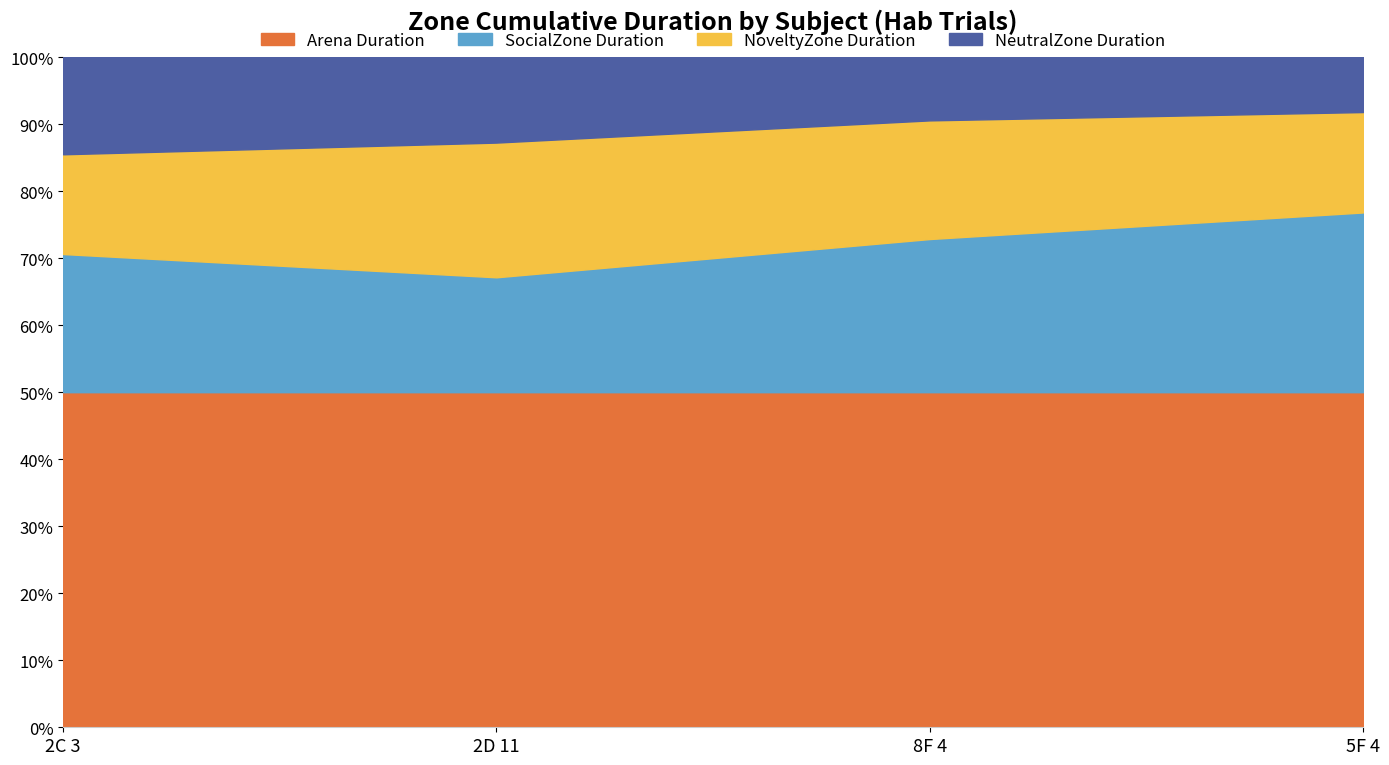

True or false: Arena Duration has a value of 12.8 at 2C 3.

False